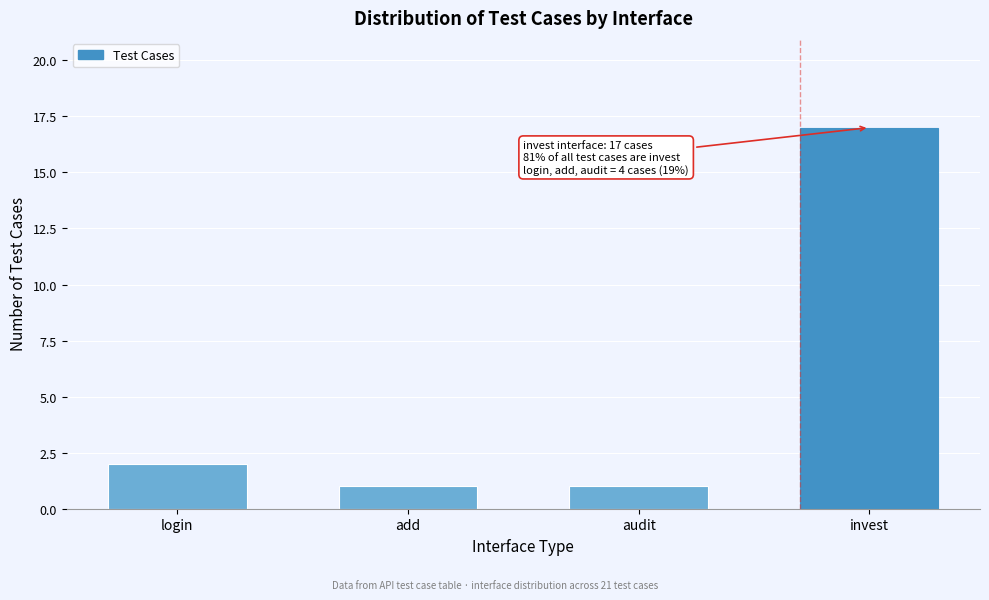

Reading right to left, list all the values displayed in this chart.

17	1	1	2